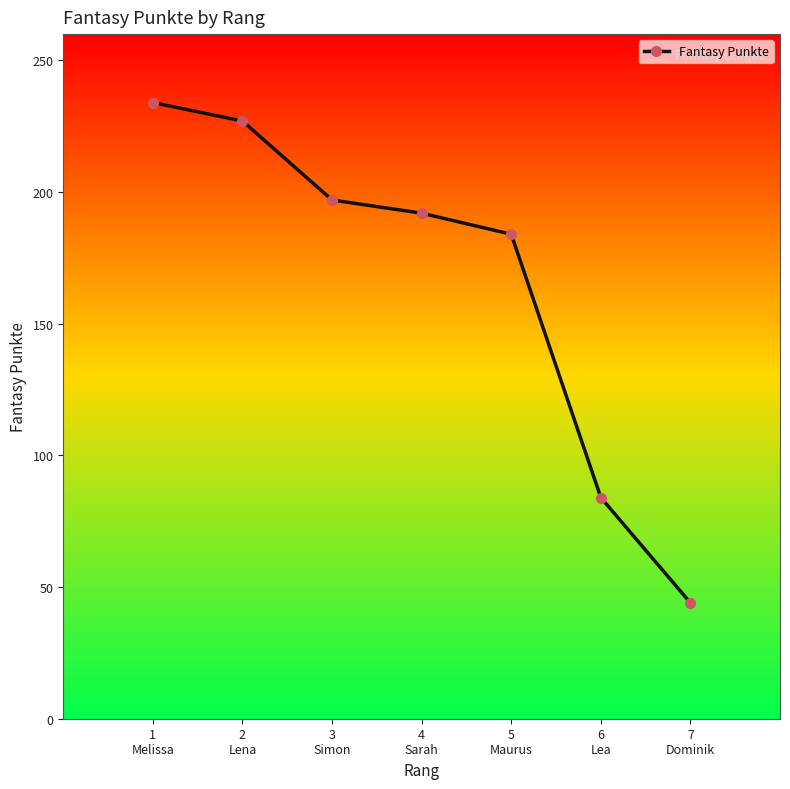

How many lines are shown in the chart?

1